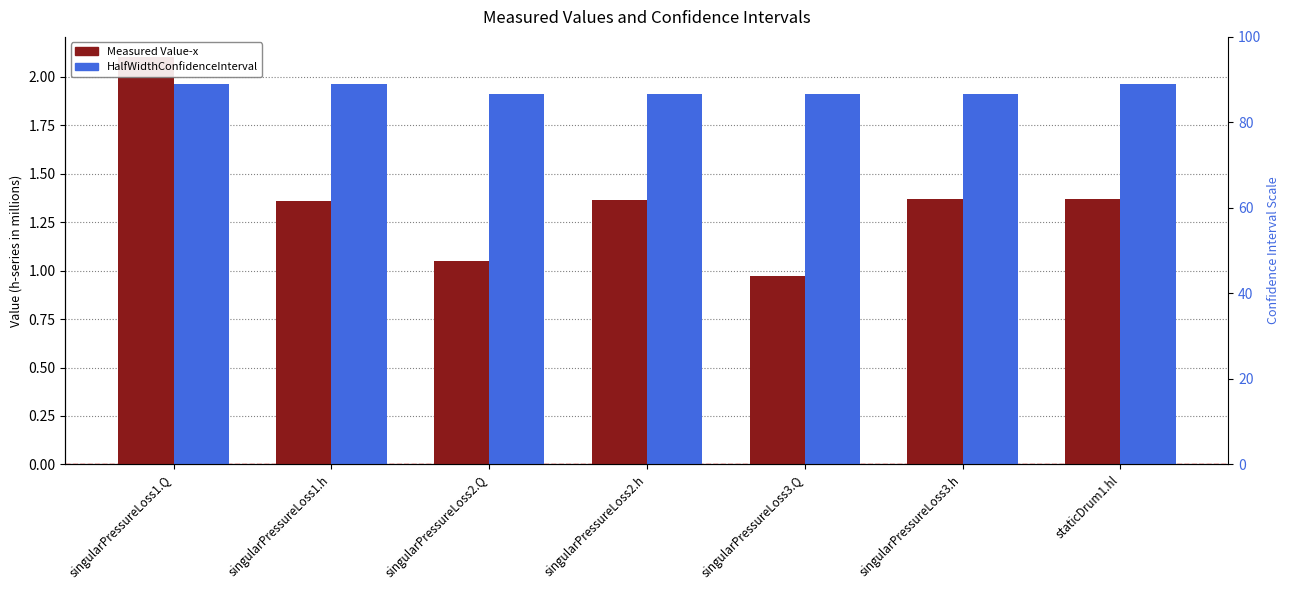

Where is Measured Value-x nearest to the value 1?

singularPressureLoss3.Q